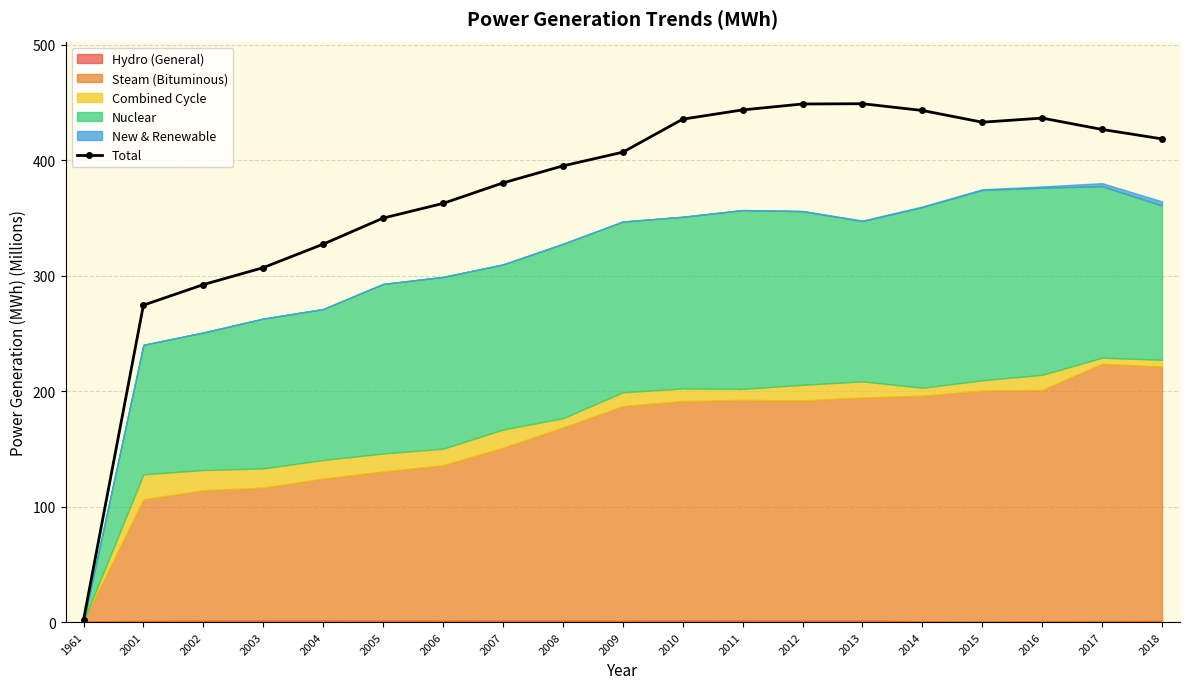

Reading left to right, list all the values displayed in this chart.

1.8	274.4	292.2	306.9	327.2	349.8	362.4	380.2	394.9	406.8	435.4	443.4	448.5	448.8	442.9	432.8	436.3	426.5	418.3